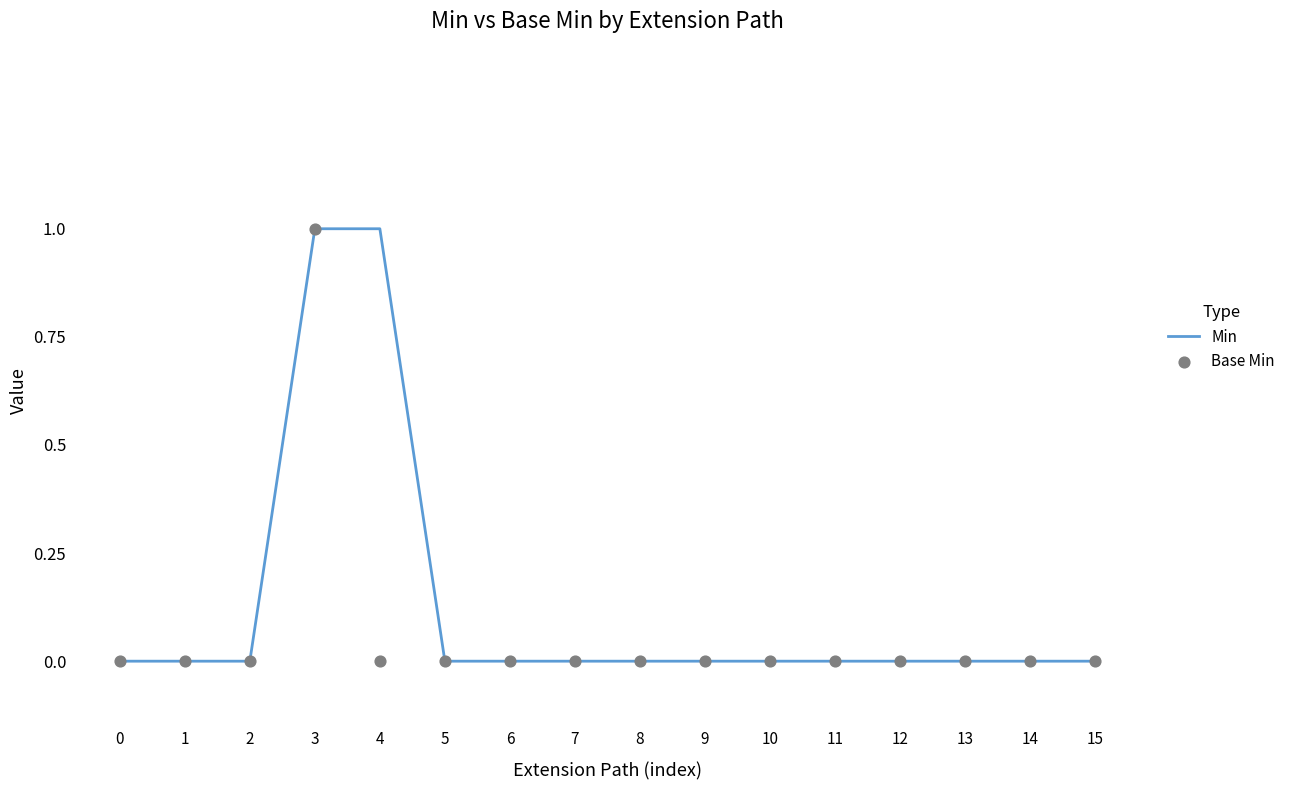

What are all the series names shown in the legend?

Min, Base Min